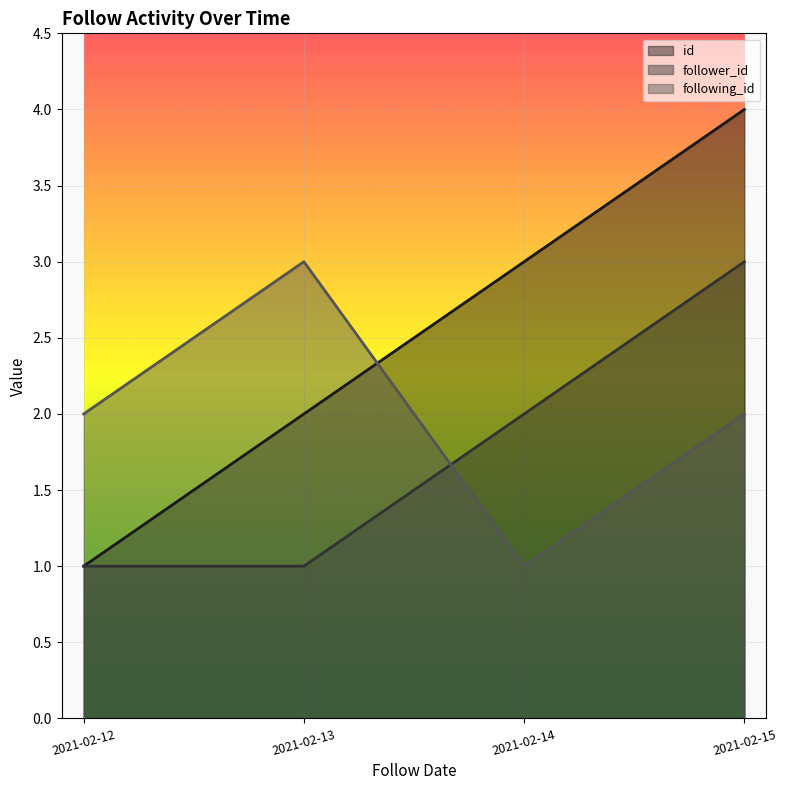

Count the number of categories in the chart.

4